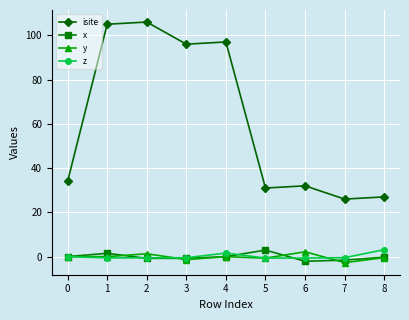

Count the number of data series in this chart.

4